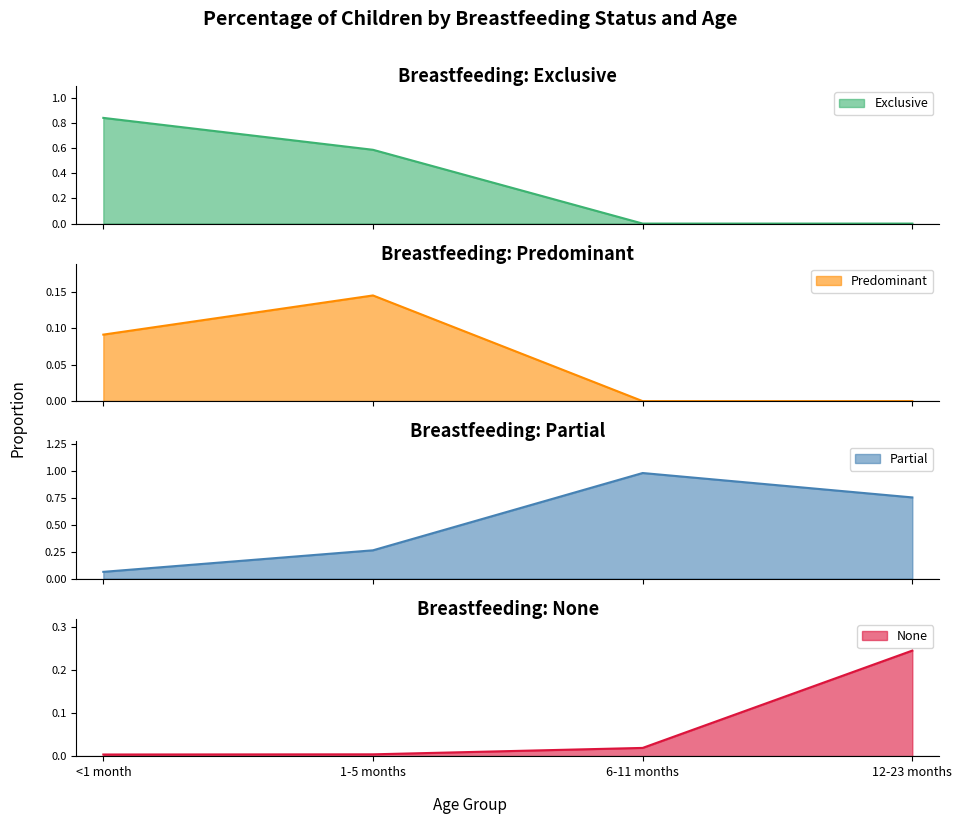

At which category is the sum across all series the highest?

6-11 months